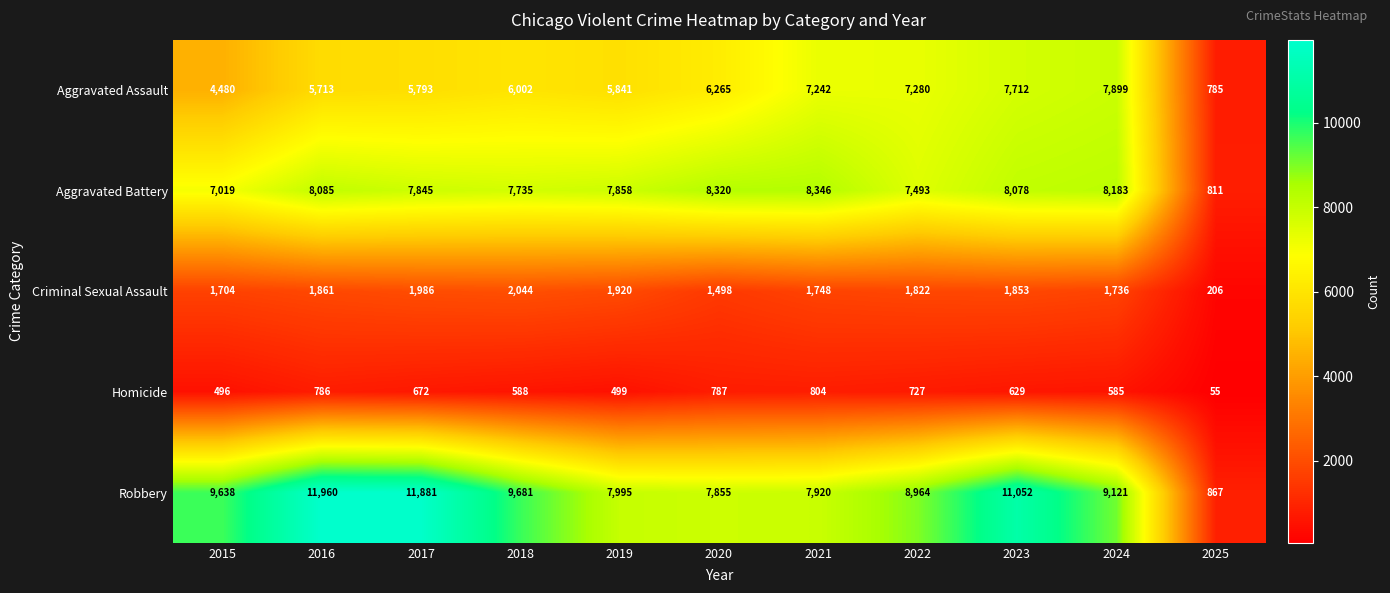

Is it true that Robbery equals 867 at 2025?

True